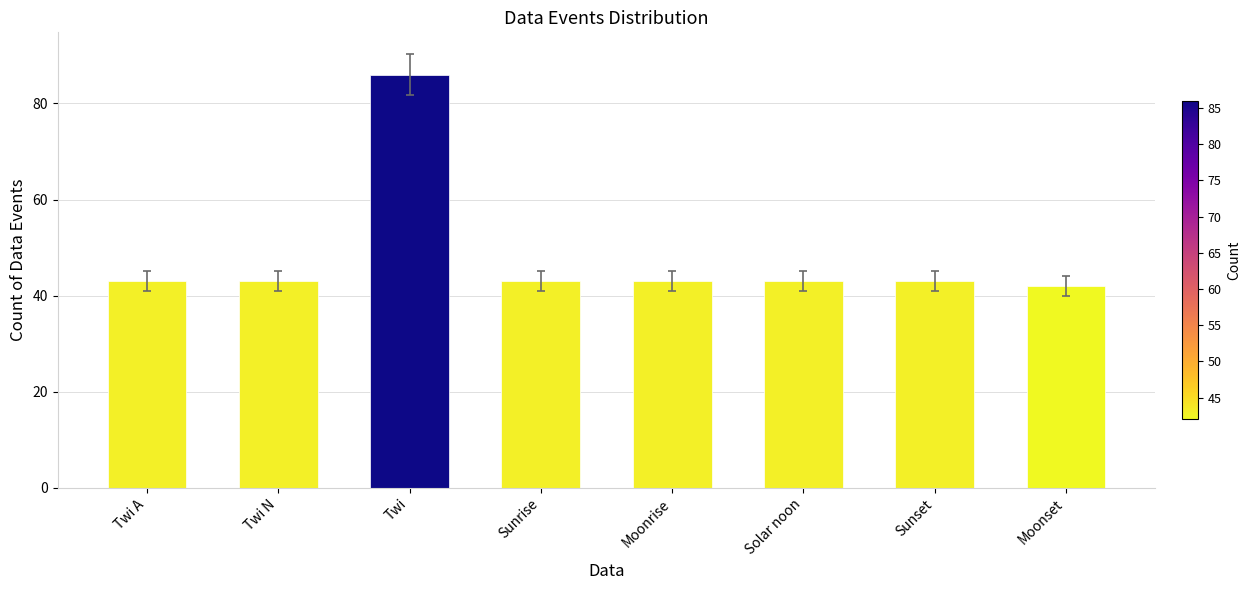

What is the maximum value shown in the chart?

86